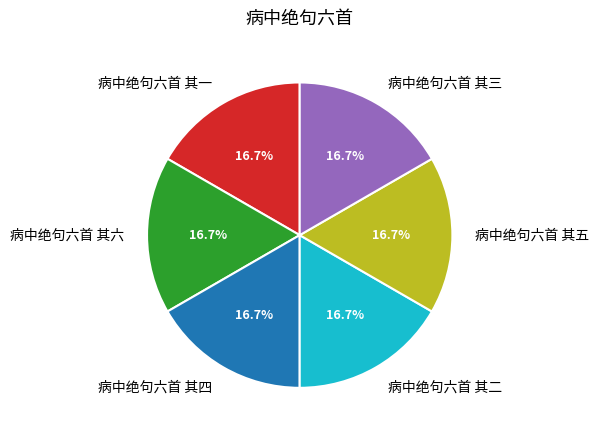

How much of the chart is everything except 病中绝句六首 其四?

83.3%